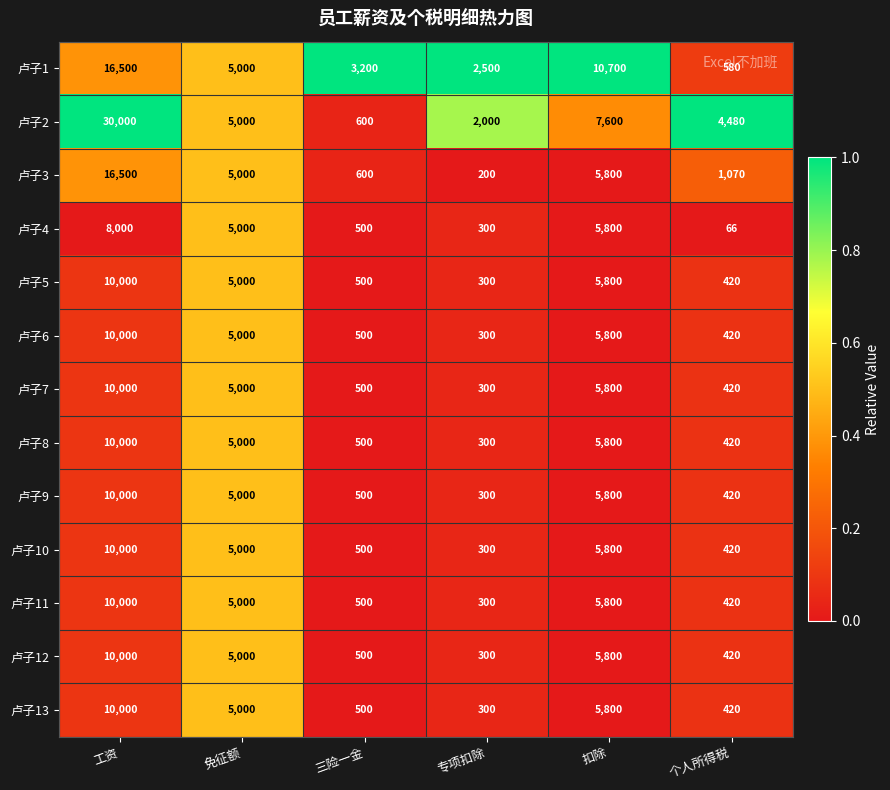

What is the total value across all series at 扣除?

82100